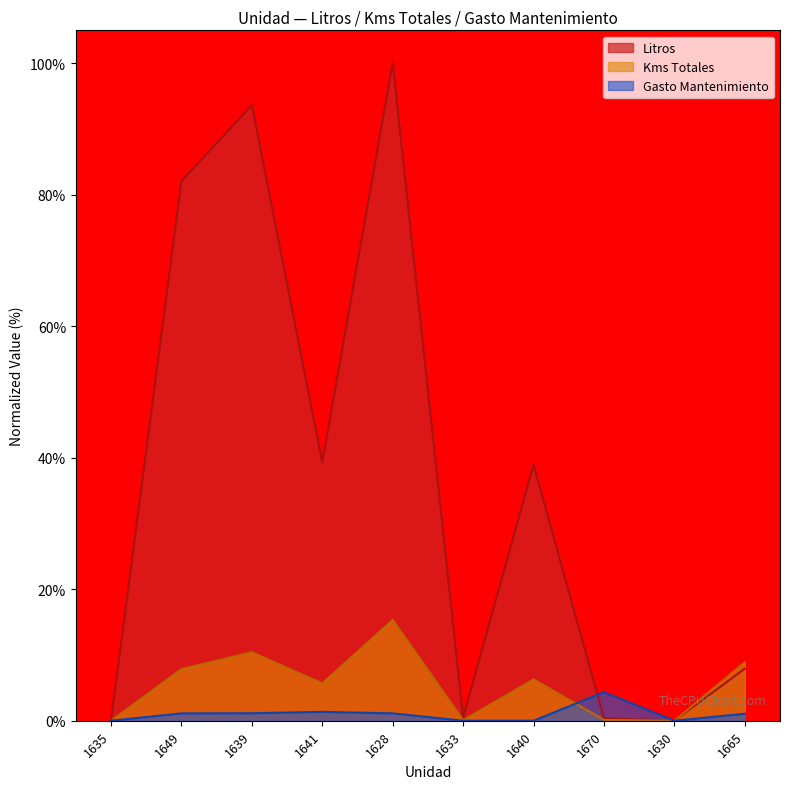

How many times do Gasto Mantenimiento and Kms Totales cross each other?

2